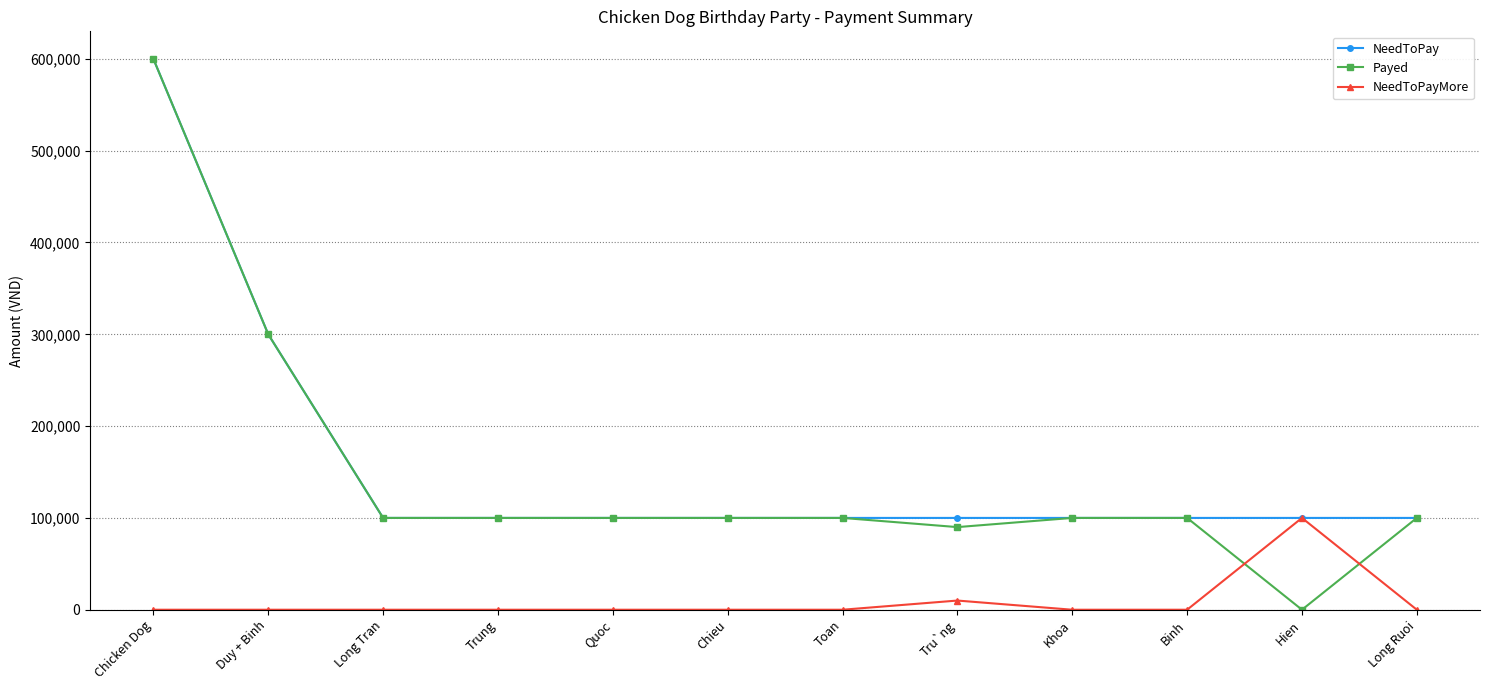

Where is NeedToPayMore nearest to the value 50000?

Tru`ng